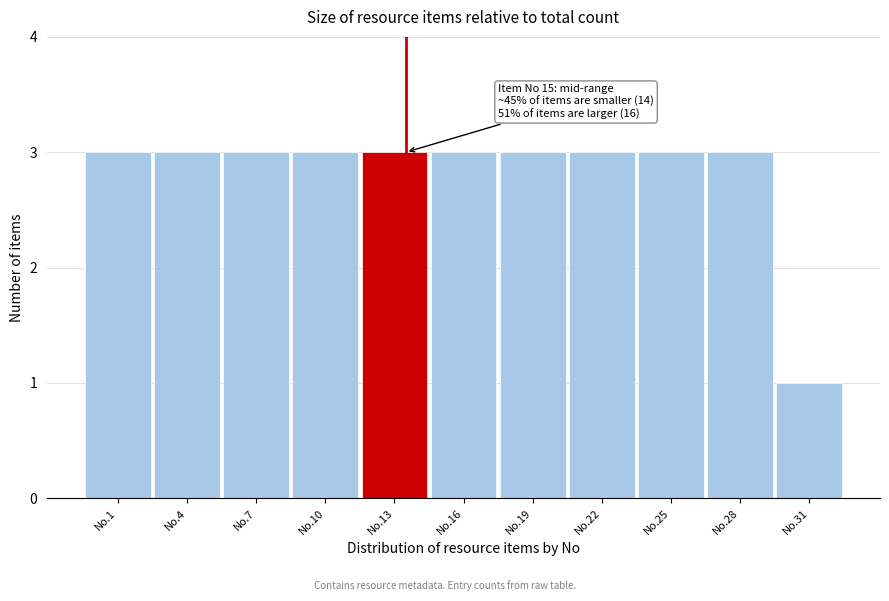

Reading left to right, what are all the values shown in this chart?

3	3	3	3	3	3	3	3	3	3	1